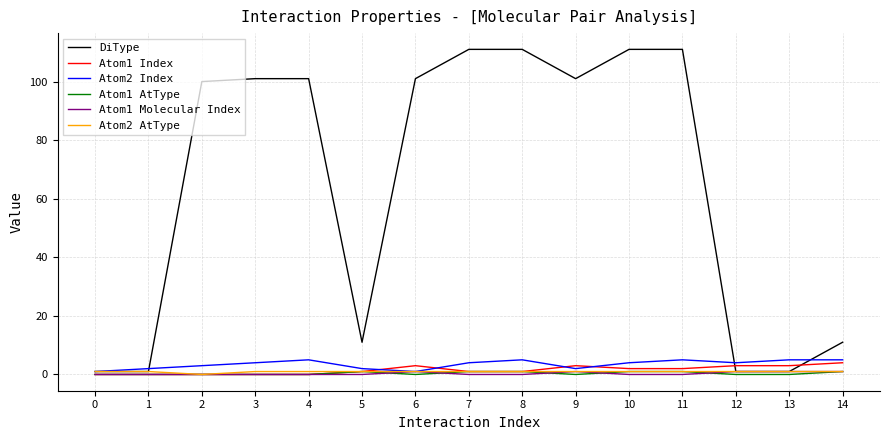

Is it true that Atom2 AtType equals 1 at 5?

True